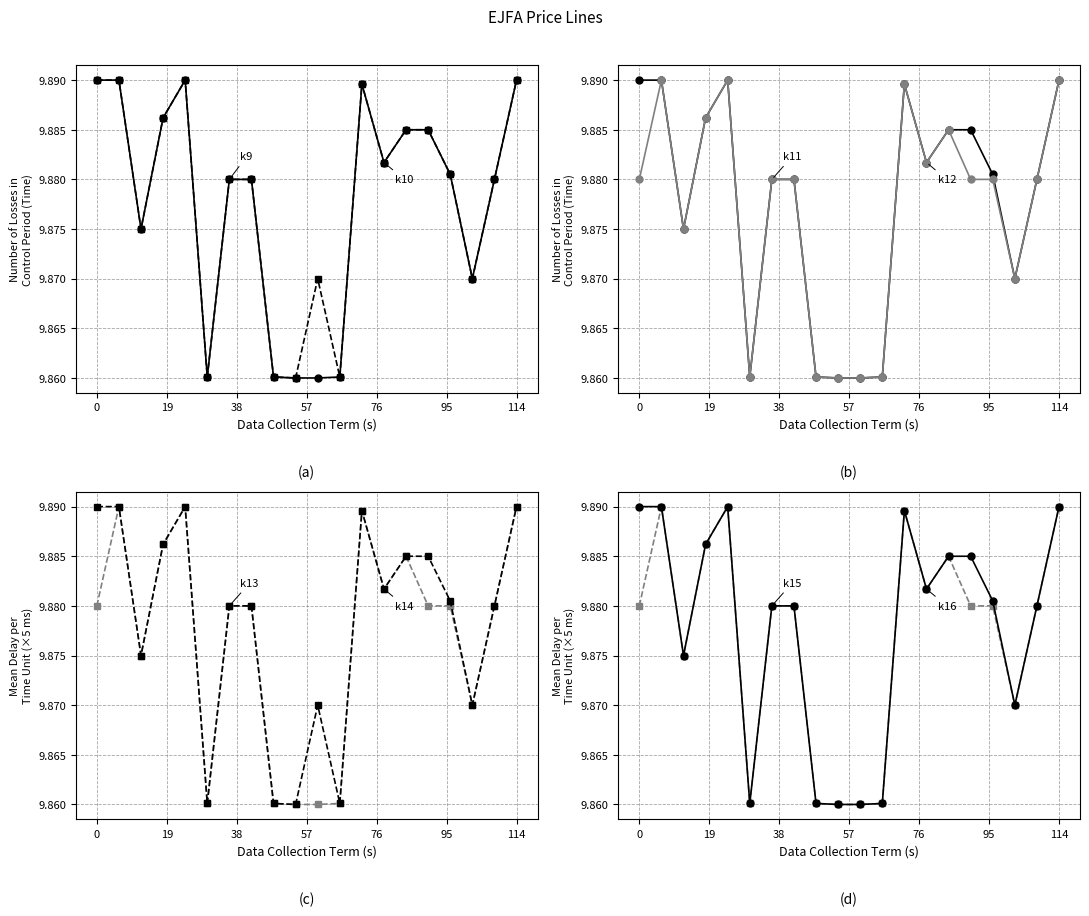

What value does the low series have at 18?

9.9